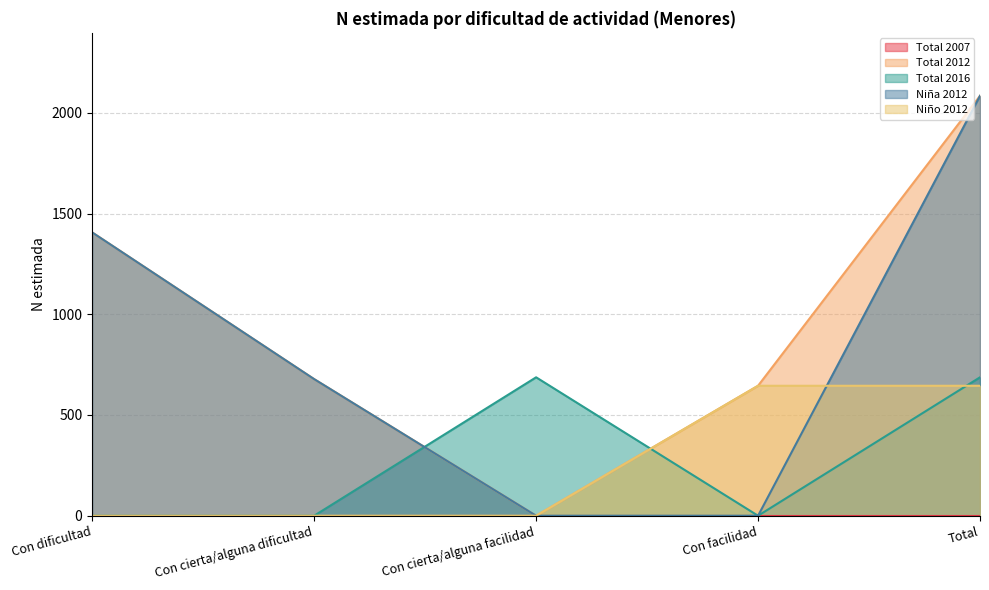

Which series ends up on top after the final intersection of Total 2016 and Total 2012?

Total 2012